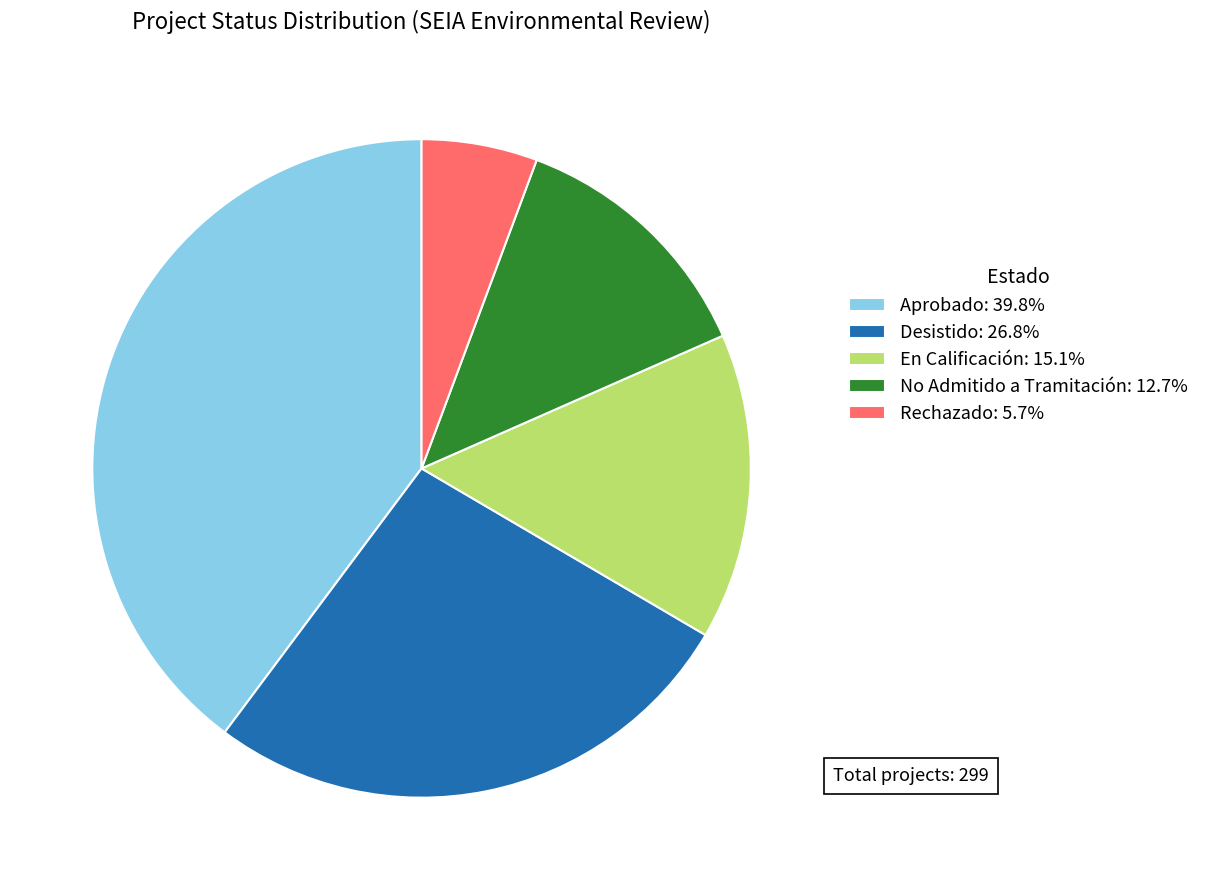

Does any single category account for the majority?

No